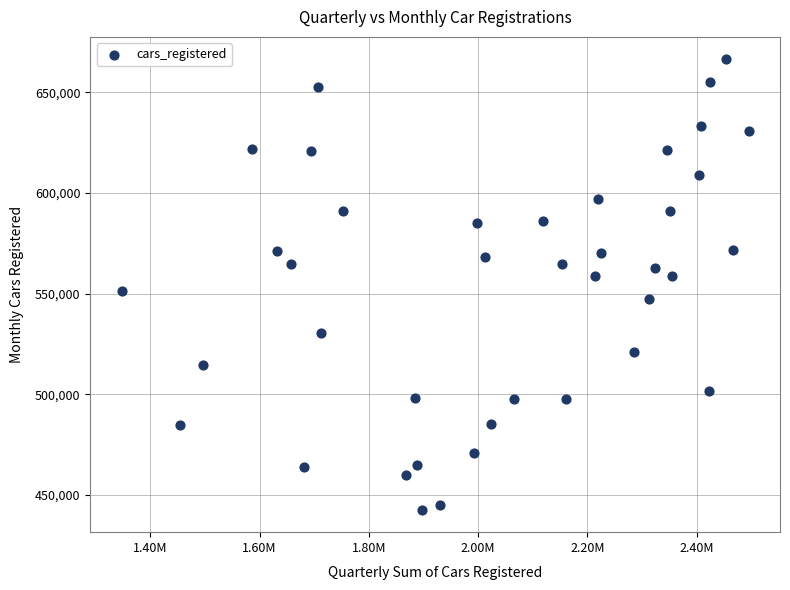

What is the range of X values (max minus min)?

1147666.7